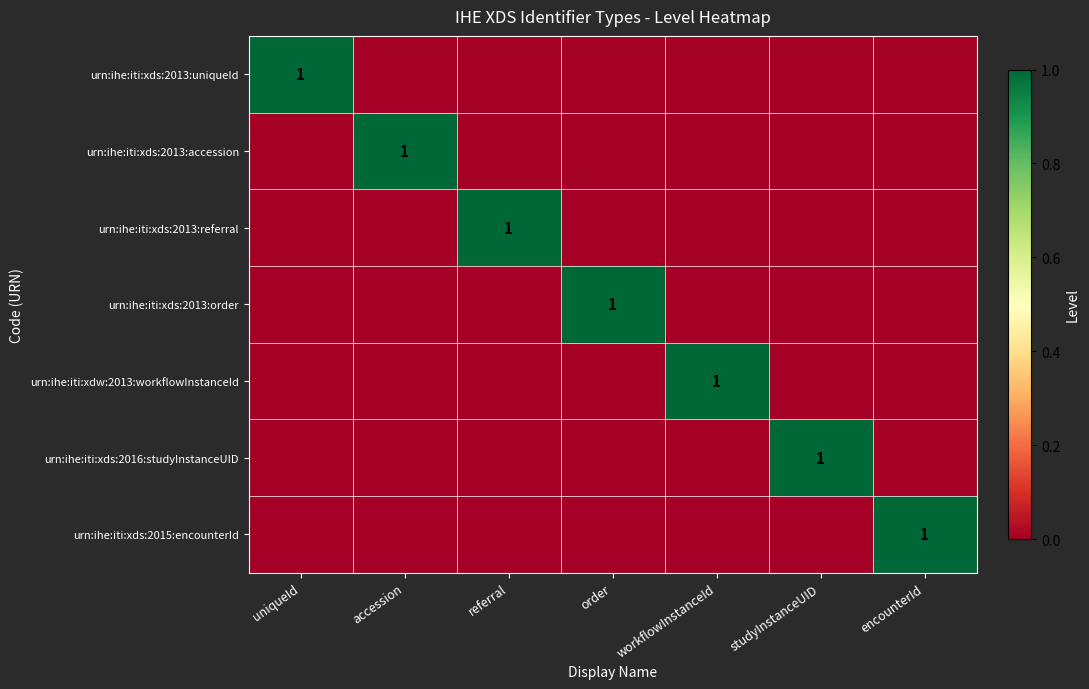

Is the value of urn:ihe:iti:xds:2013:referral at encounterId greater than the value of urn:ihe:iti:xds:2016:studyInstanceUID at accession?

No